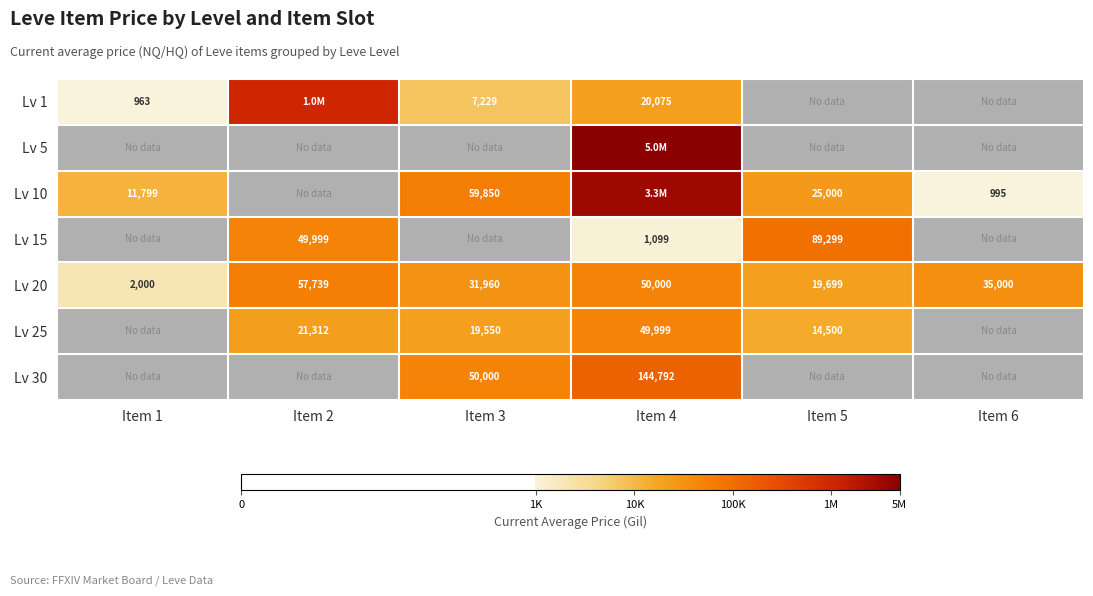

How many data points in Lv 20 are less than 35000?

3